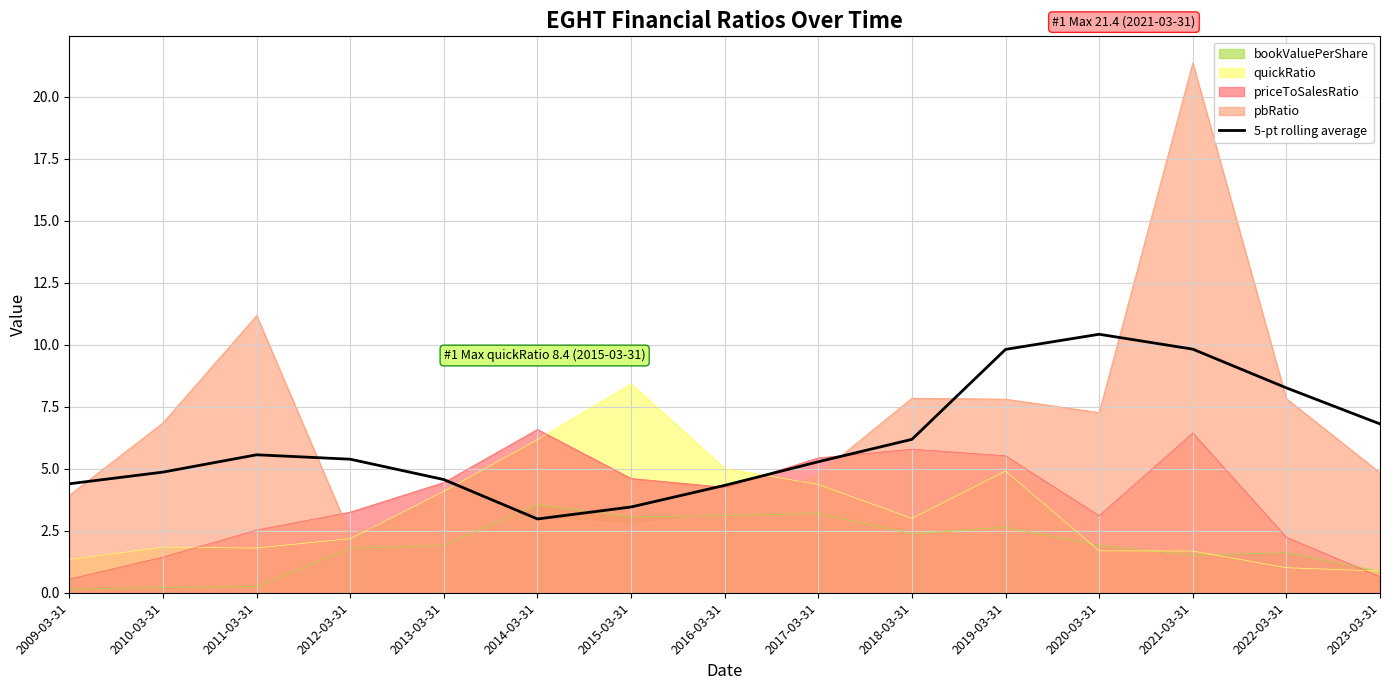

At which category does the data reach its first local peak?

2011-03-31